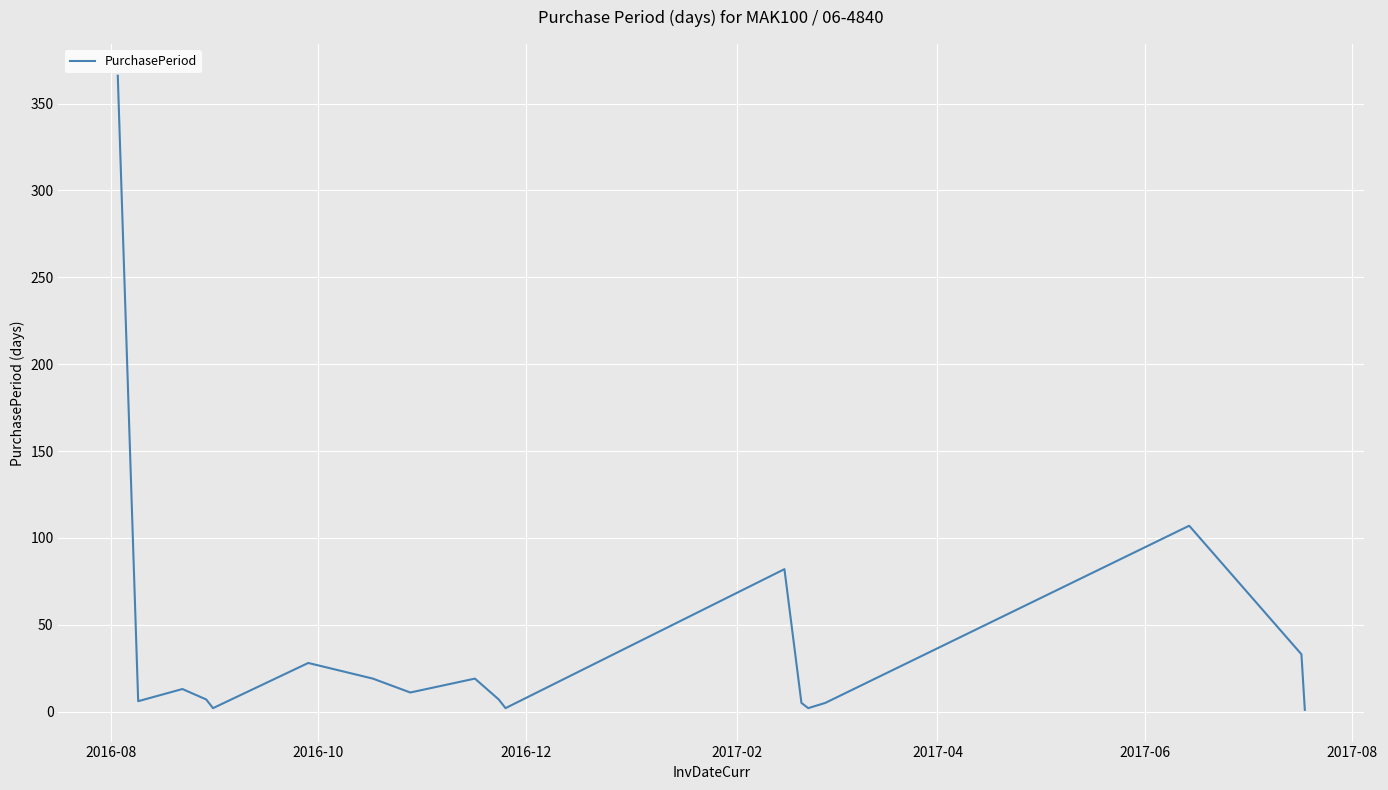

Does the chart display data point markers on the line(s)?

No